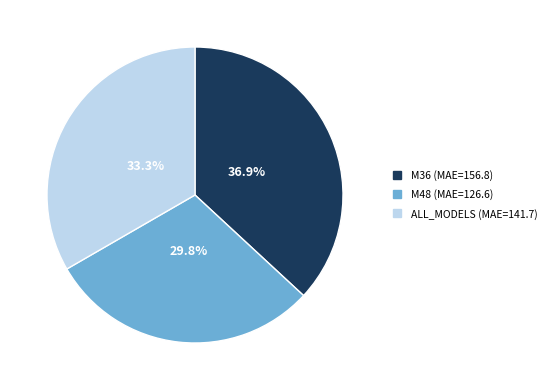

Is it true that ALL_MODELS is 33% of the pie?

True